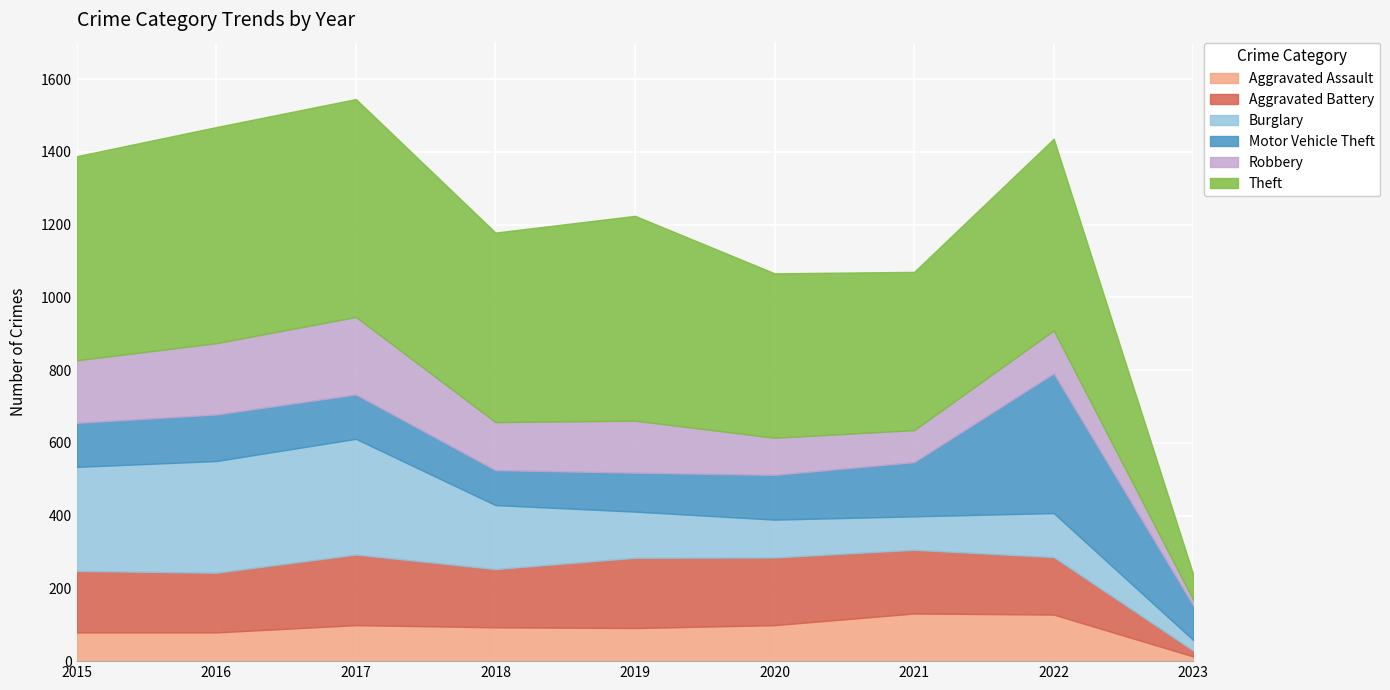

True or false: Aggravated Assault and Aggravated Battery intersect in this chart.

False